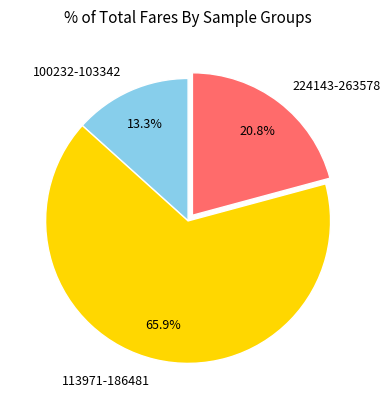

Does 224143-263578 account for over 50% of the chart?

No